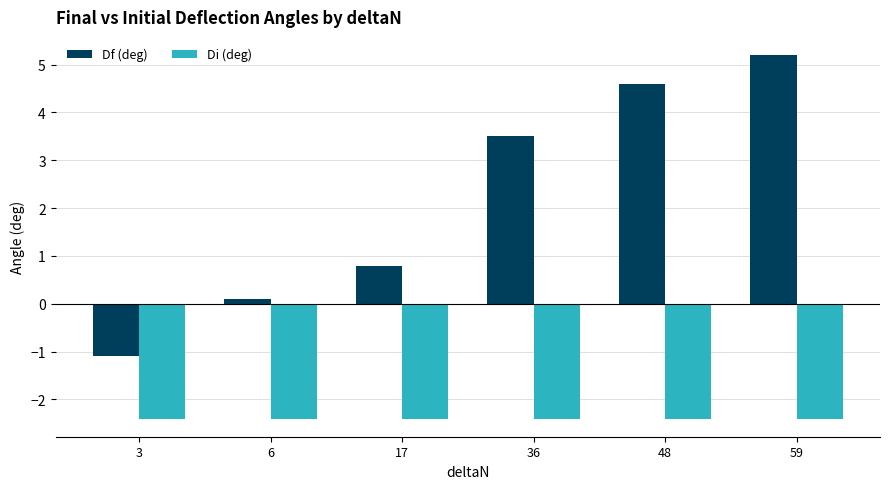

The value of Di (deg) at 6 is -1.6. True or false?

False